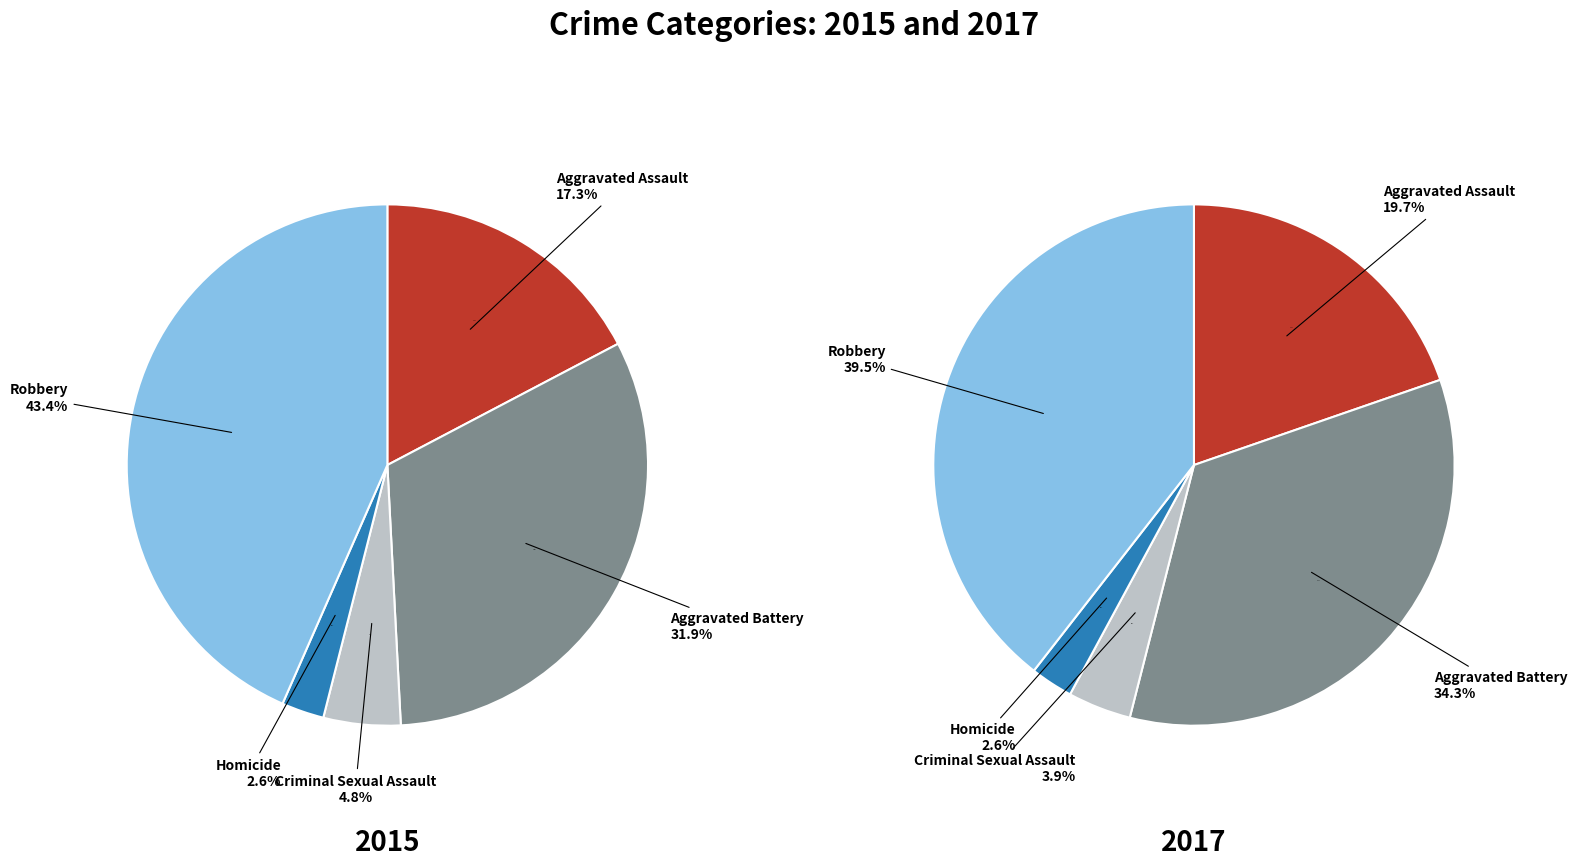

To the nearest percent, what is the difference between the Criminal Sexual Assault and Homicide slice percentages?

1%